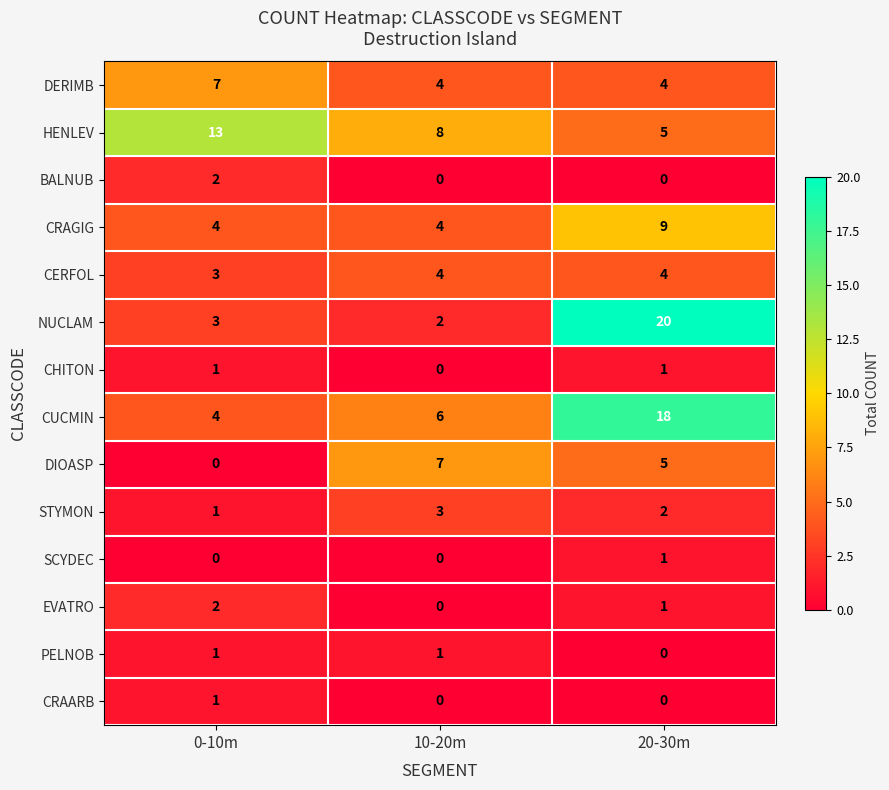

What is the highest value of the DIOASP series?

7